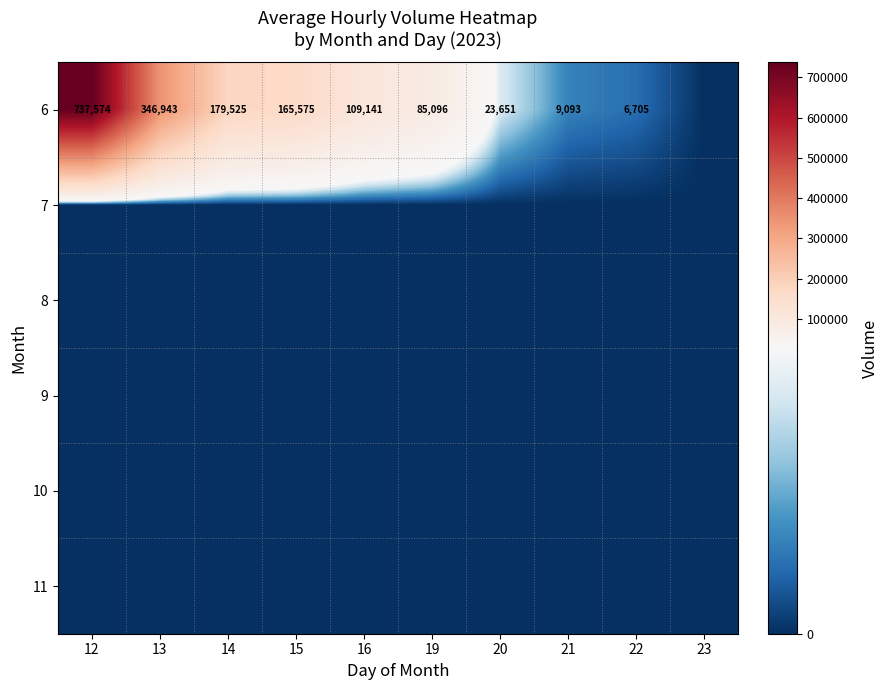

At which category does the chart reach its minimum across all series?

23